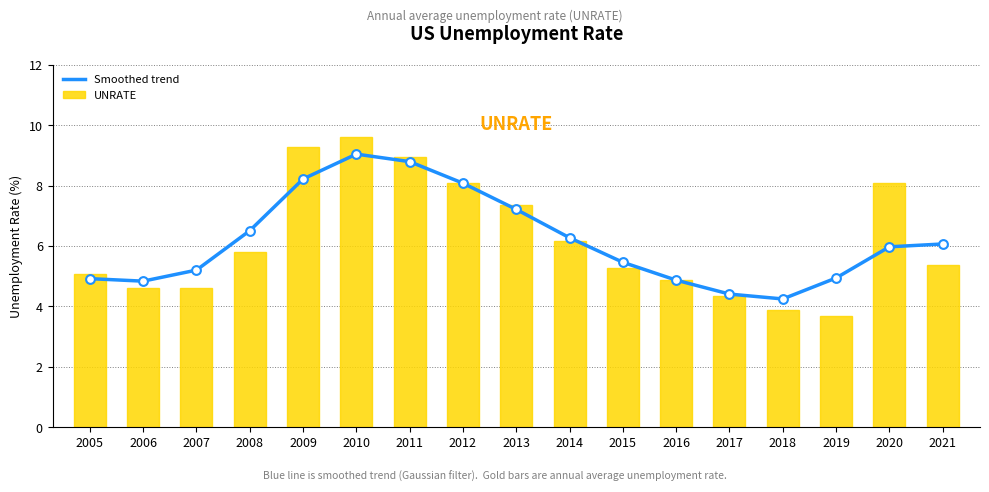

Which series has the widest spread of Y values?

UNRATE